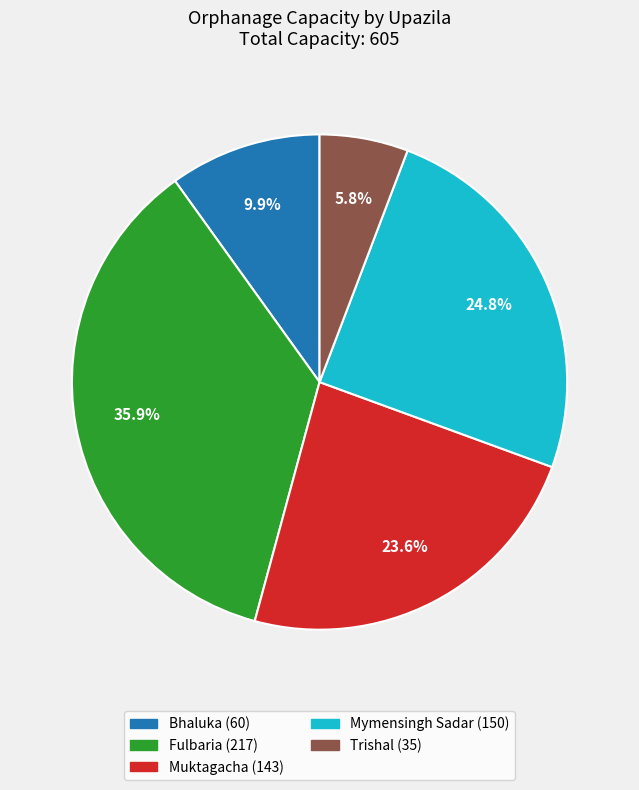

Which has a higher value, Mymensingh Sadar or Bhaluka?

Mymensingh Sadar